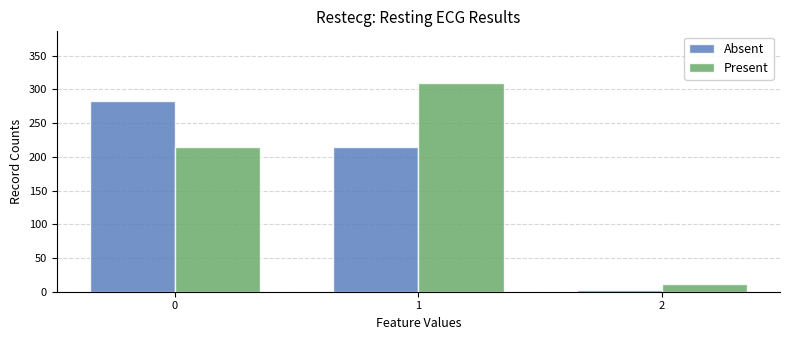

How many categories are shown in the chart?

3